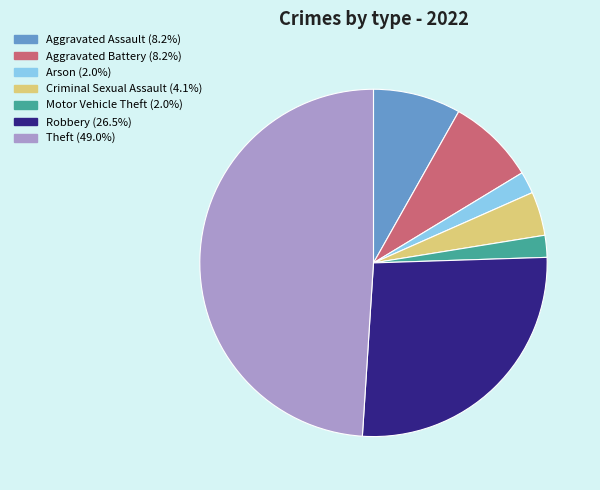

Does Arson account for over 50% of the chart?

No